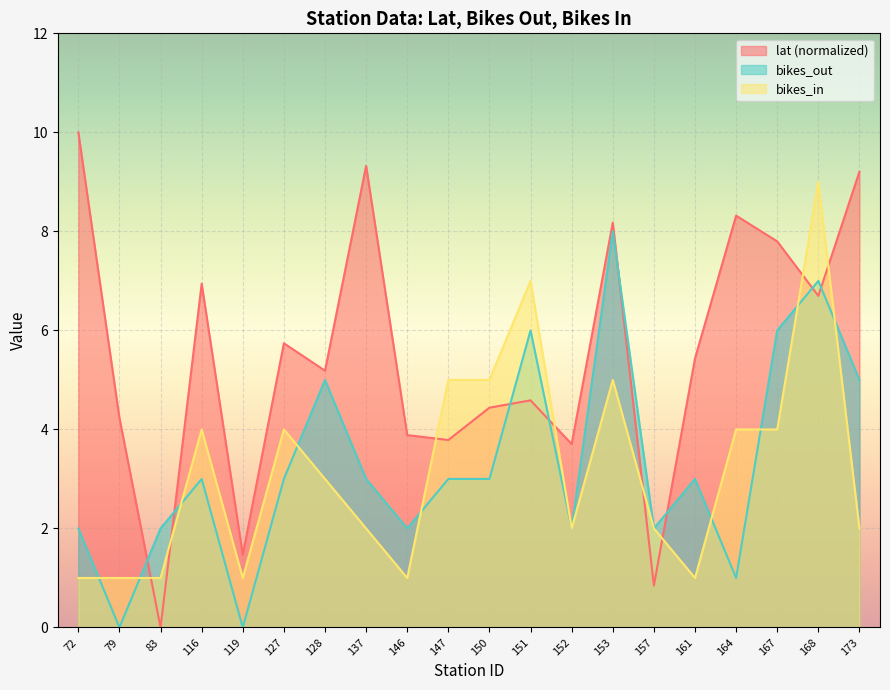

How many lines are shown in the chart?

3